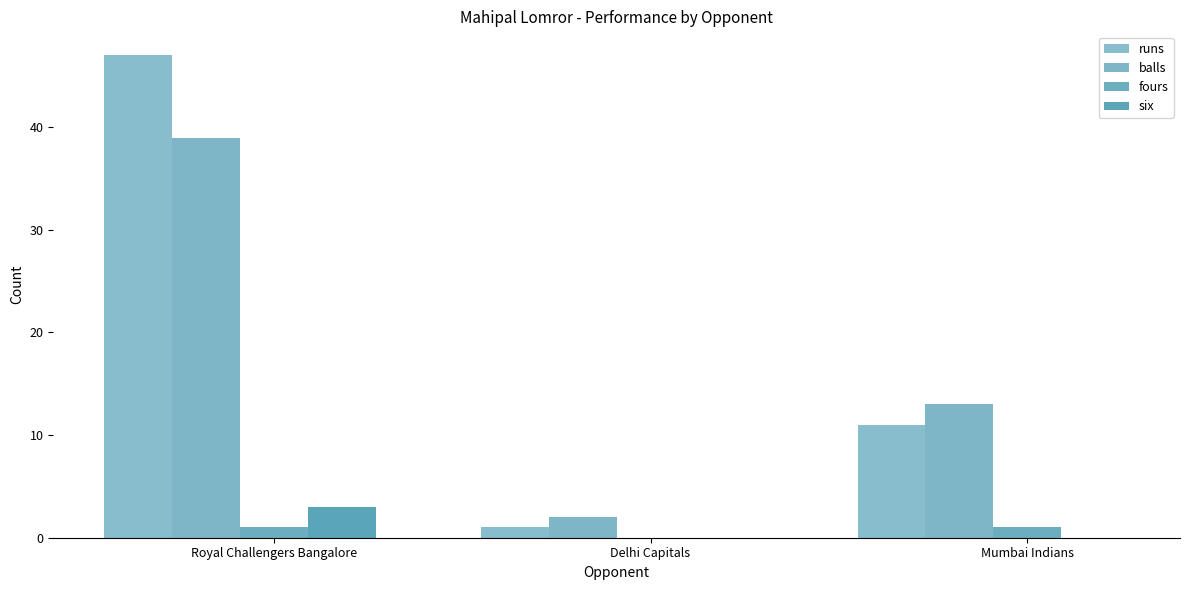

Reading left to right, transcribe all the data shown in this chart.

runs: Royal Challengers Bangalore=47	Delhi Capitals=1	Mumbai Indians=11
balls: Royal Challengers Bangalore=39	Delhi Capitals=2	Mumbai Indians=13
fours: Royal Challengers Bangalore=1	Delhi Capitals=0	Mumbai Indians=1
six: Royal Challengers Bangalore=3	Delhi Capitals=0	Mumbai Indians=0